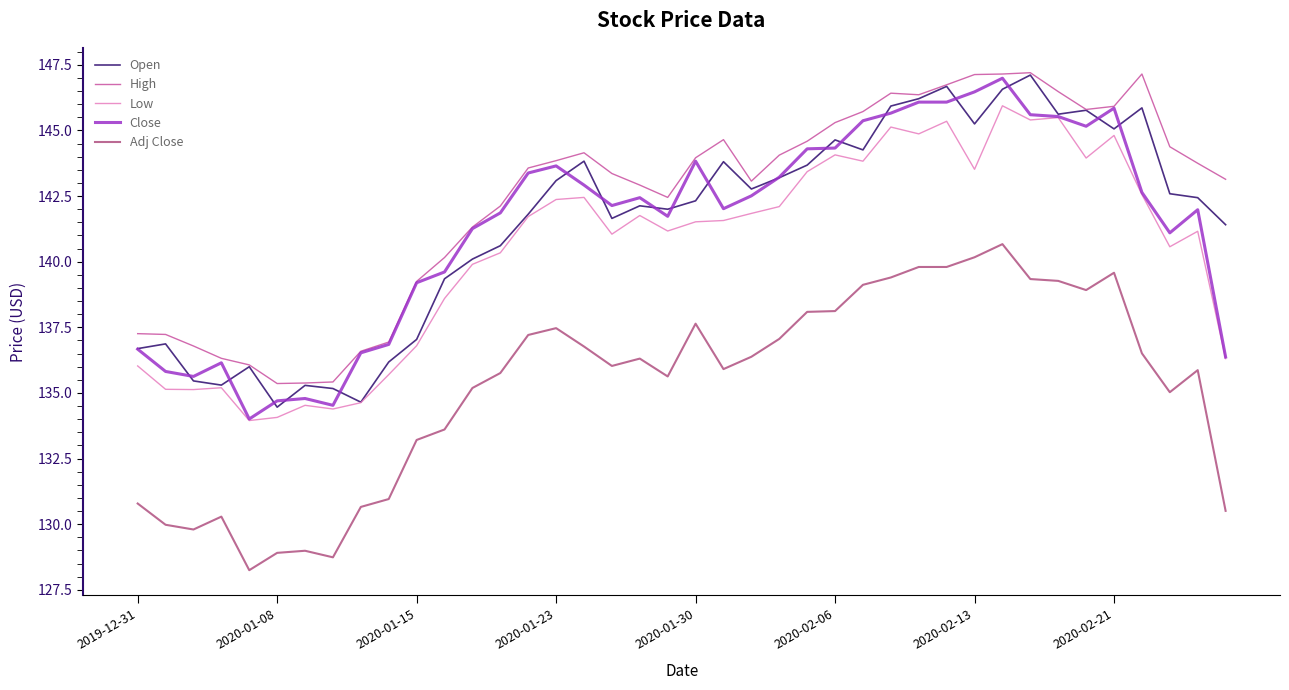

Which series has the largest total across all categories?

High